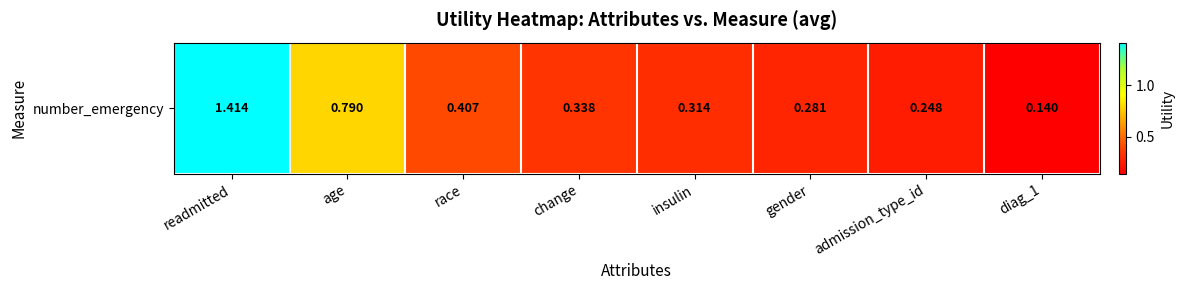

Rank the categories by value from highest to lowest.

readmitted, age, race, change, insulin, gender, admission_type_id, diag_1